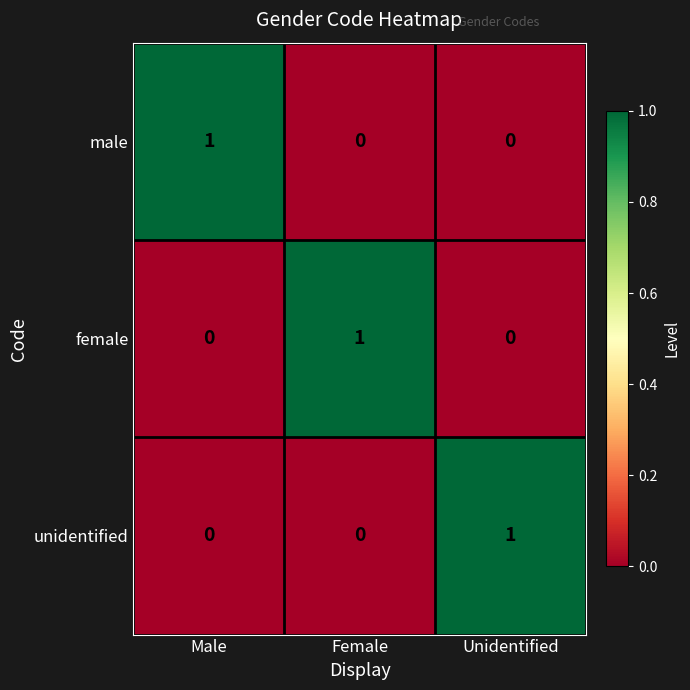

Count the male values in the range 0 to 1.

3